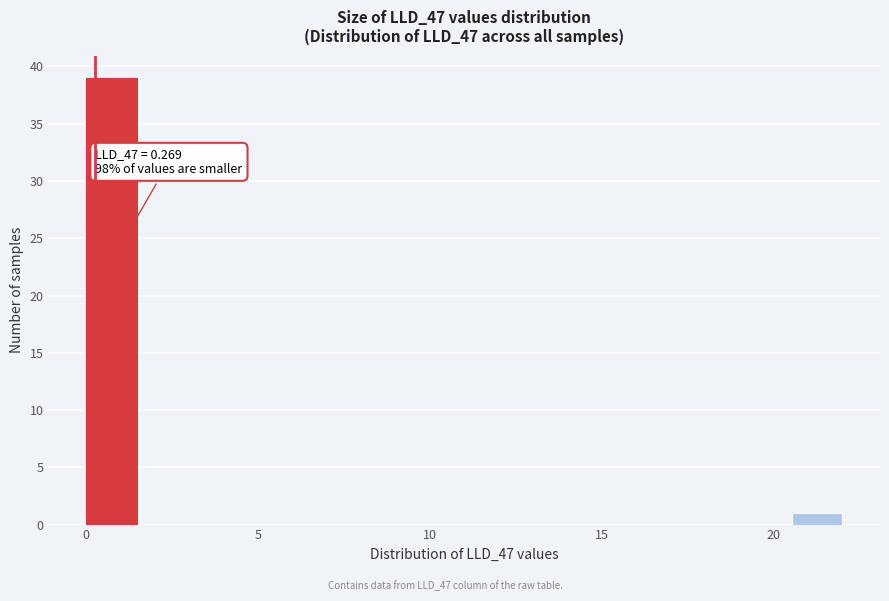

Around what value on the x-axis is the tallest bar? Give the approximate position of its centre, as read against the axis.

0.5